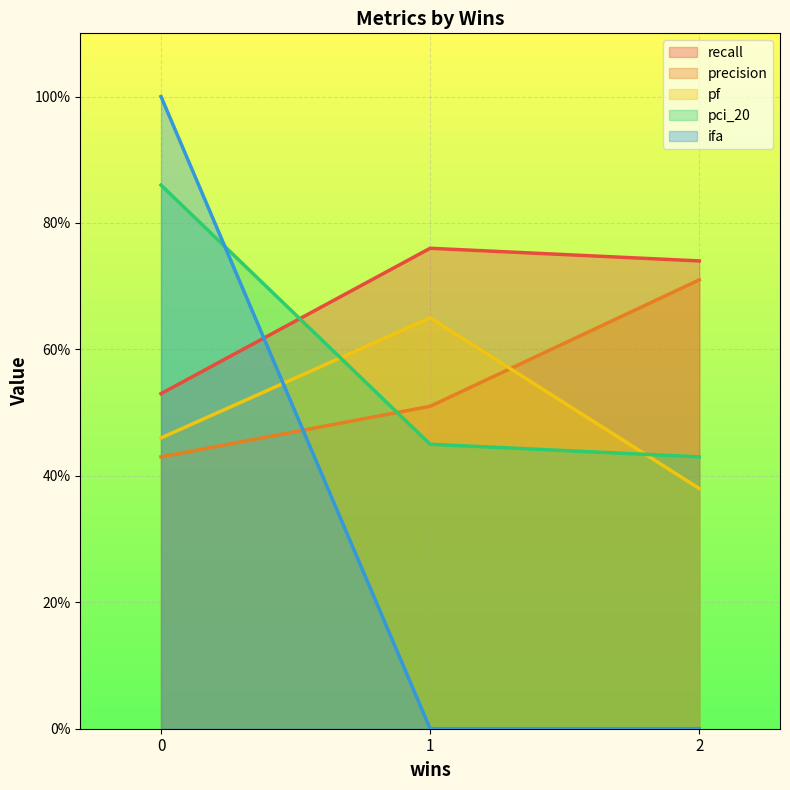

List the series in order of their peak value, highest first.

ifa, pci_20, recall, precision, pf